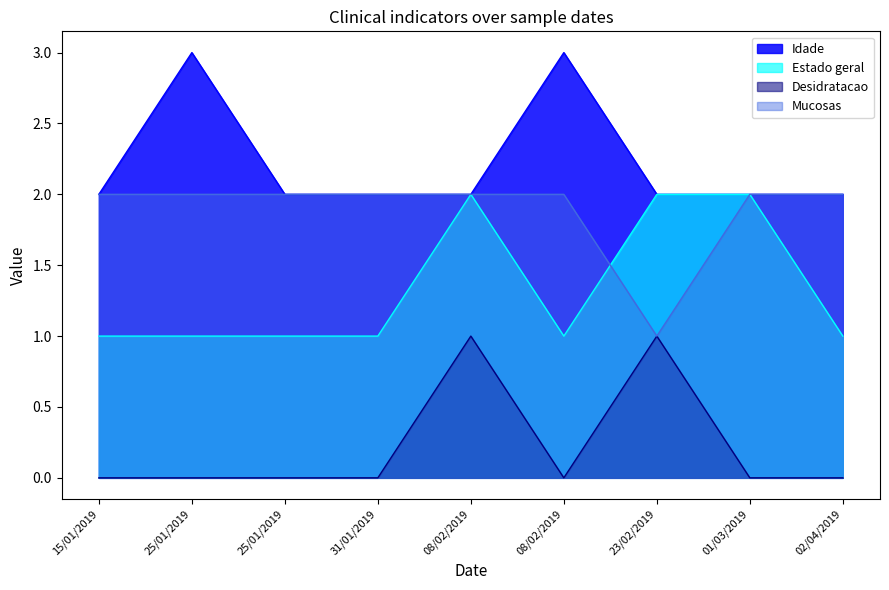

Rank the categories by Idade value from highest to lowest.

25/01/2019, 08/02/2019, 15/01/2019, 25/01/2019, 31/01/2019, 08/02/2019, 23/02/2019, 01/03/2019, 02/04/2019